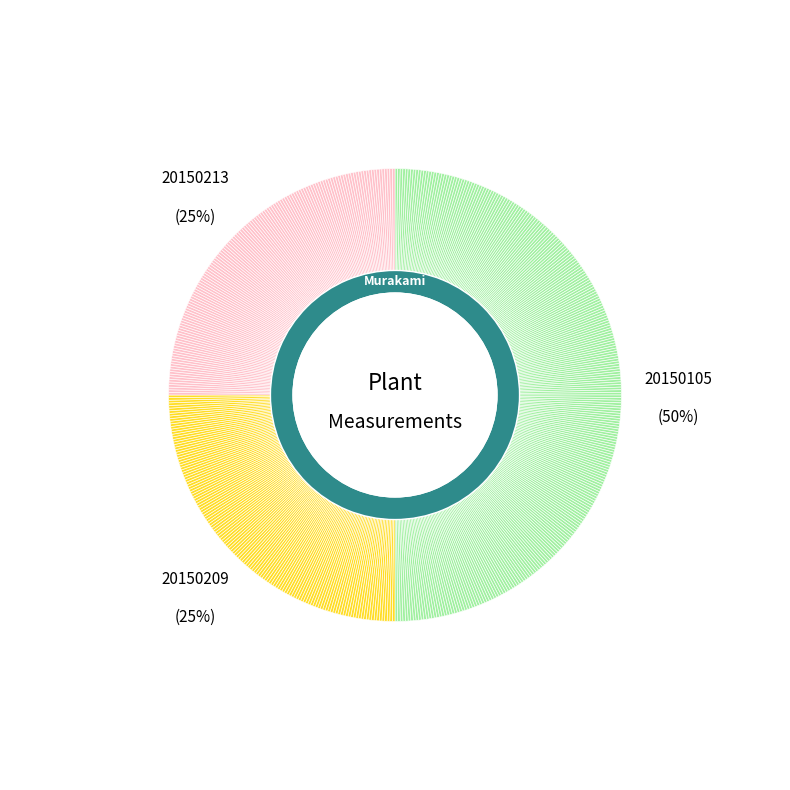

True or false: 20150105 accounts for 50% of the total.

True